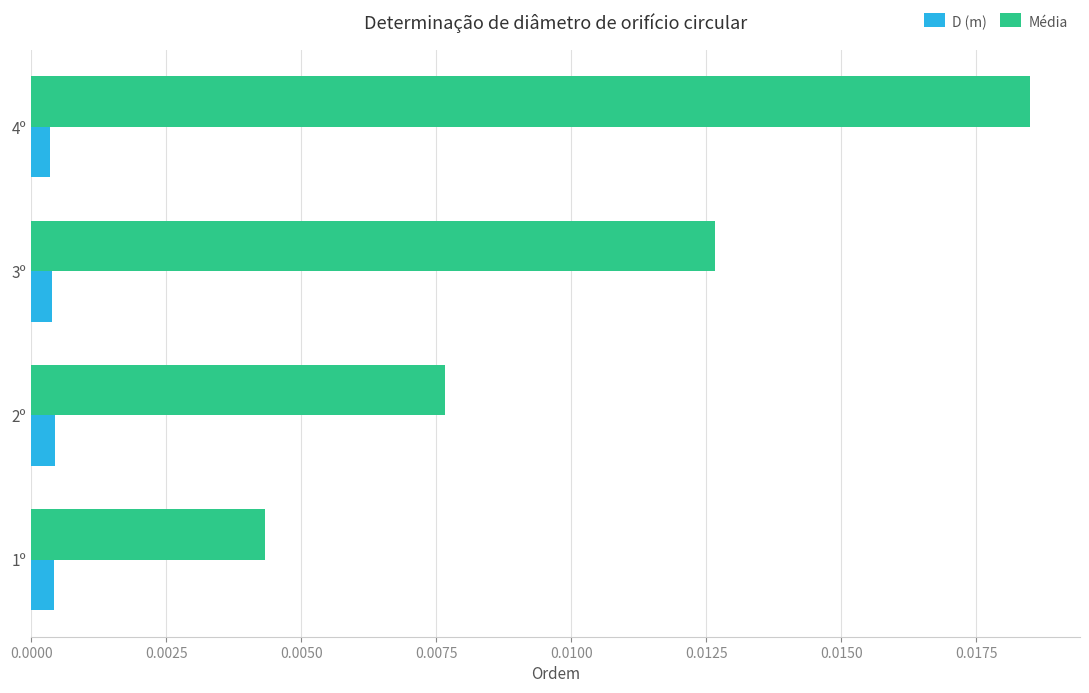

Rank the series at 3º from lowest to highest value.

D (m), Média